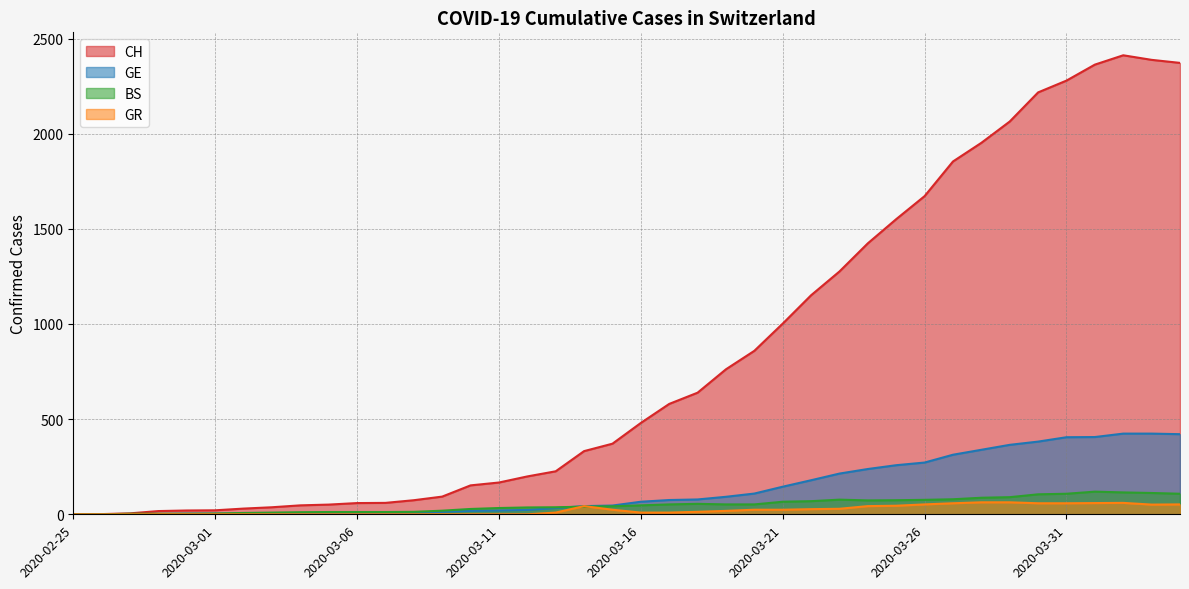

Where does the CH series first go above 480?

2020-03-17